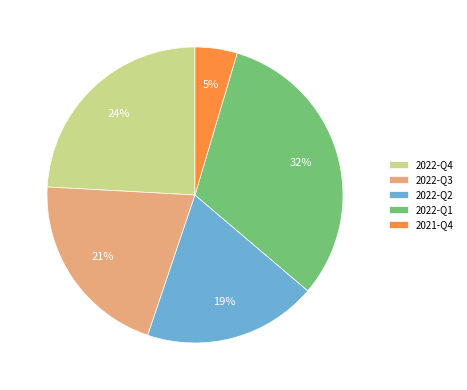

Which slice is the largest?

2022-Q1